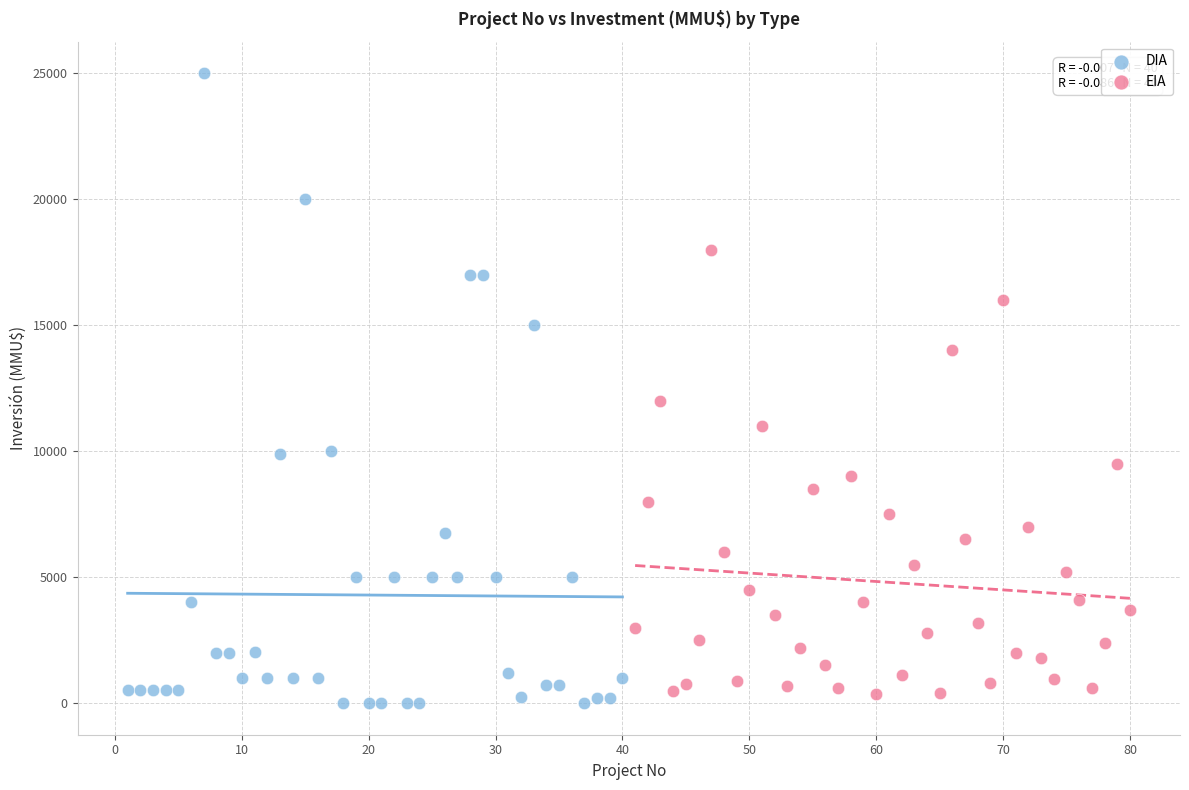

Which series has the largest Y range (max minus min)?

DIA